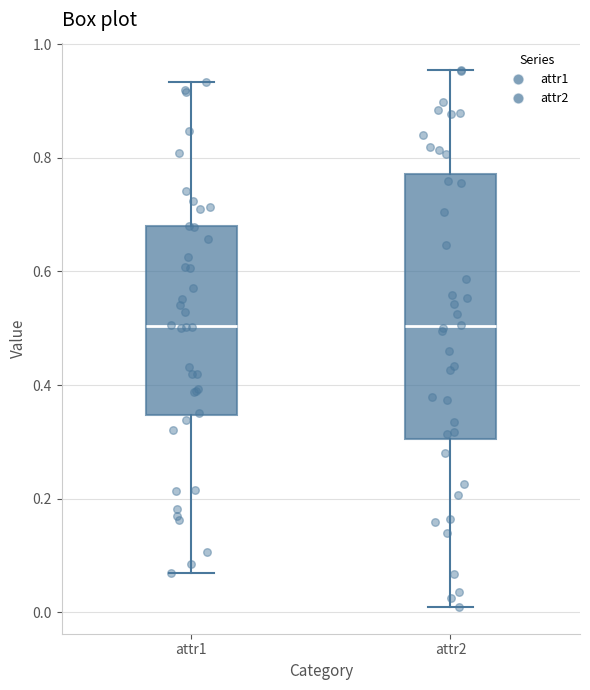

Reading left to right, read every box against the y-axis: the position of its median line, the range the box covers, and the ends of its whiskers. The values are not printed on the chart, so give them approximately, as read against the axis.

attr1: median 0.50, box 0.34 to 0.68, whiskers 0.06 to 0.94
attr2: median 0.50, box 0.30 to 0.78, whiskers 0.00 to 0.96